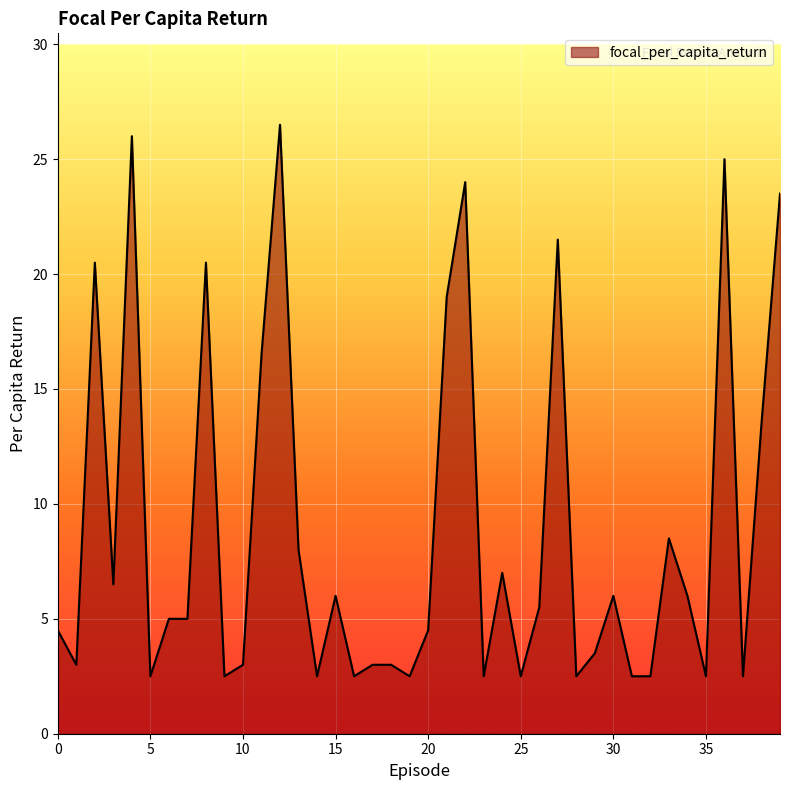

What is the difference between the maximum and minimum values?

24.0